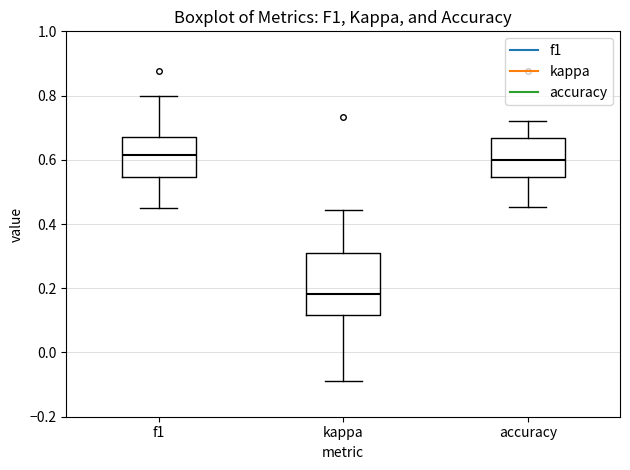

Which box has the lowest median line?

kappa